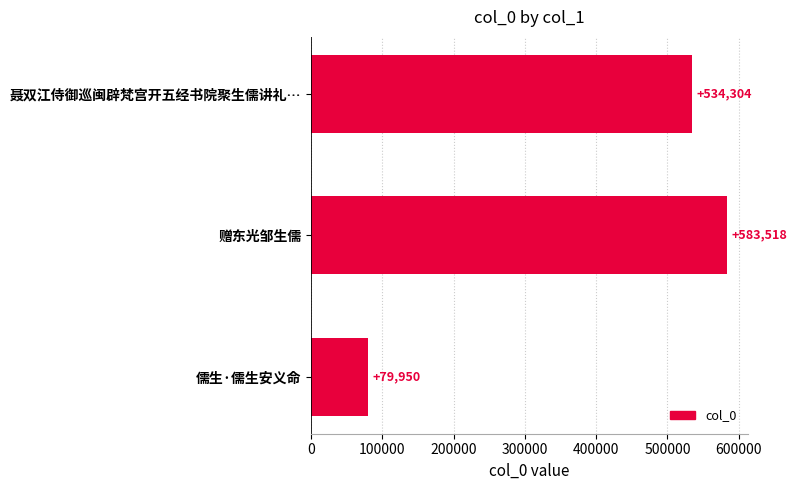

The chart shows a value of 140944 at 儒生·儒生安义命. True or false?

False